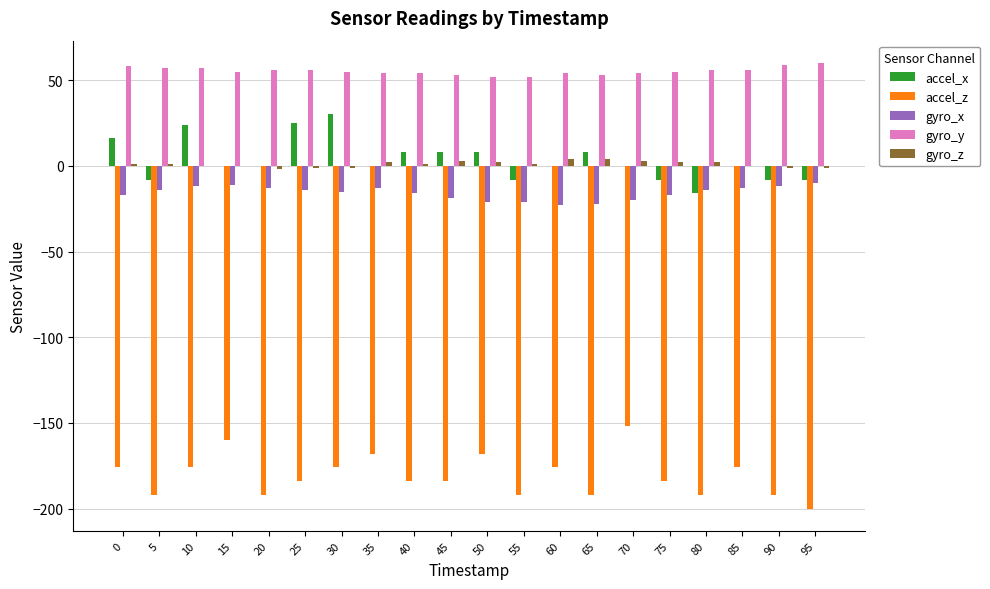

Count the number of data series in this chart.

5